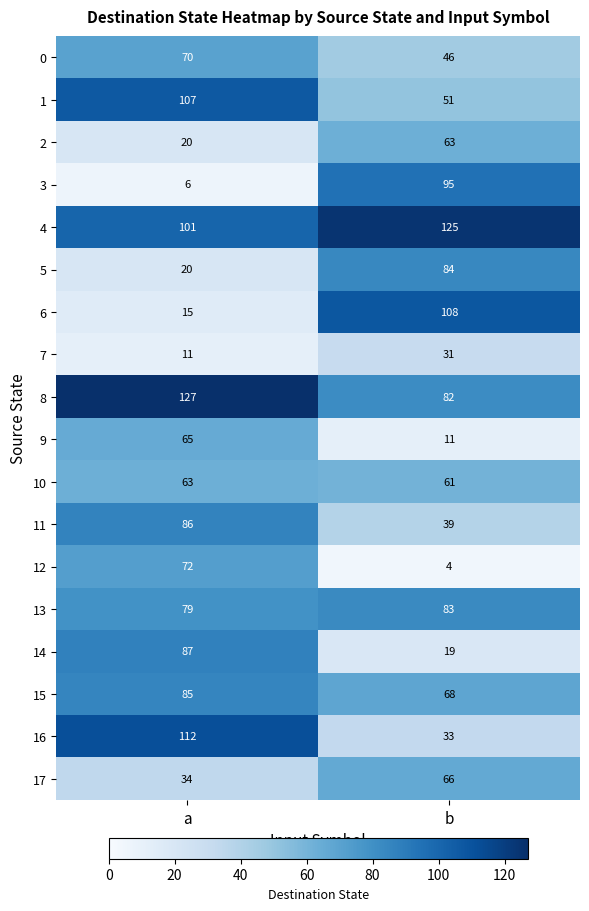

What is the difference between the highest and lowest values at a?

121